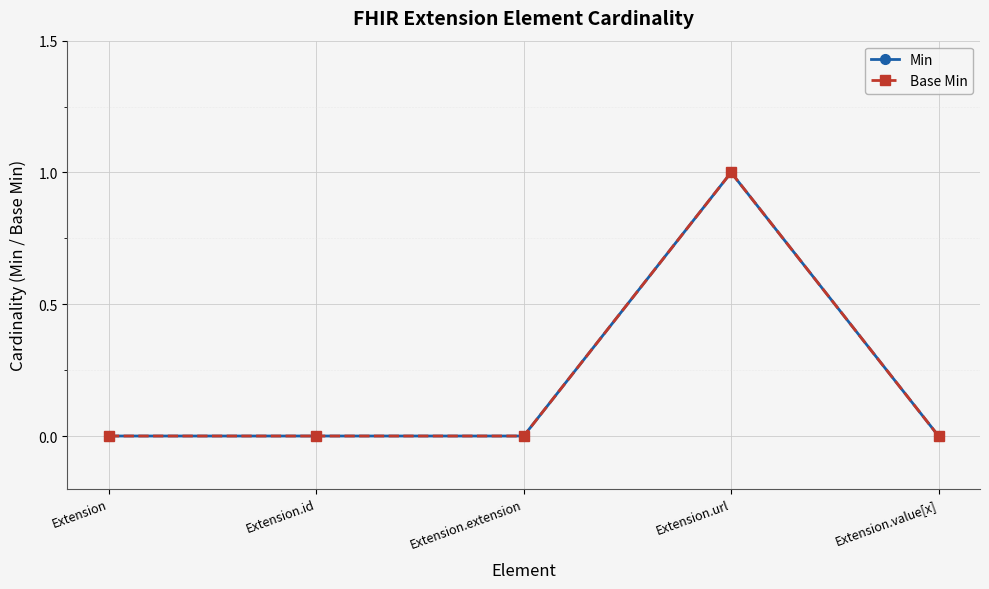

Which label corresponds to the smallest value in the chart?

Extension